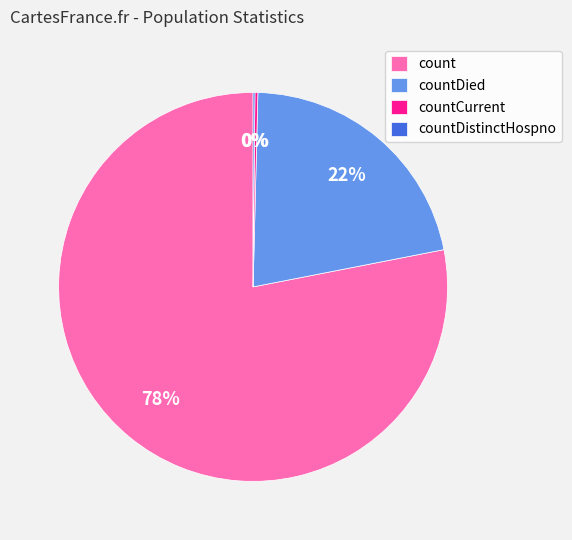

Which category has the biggest portion of the pie?

count